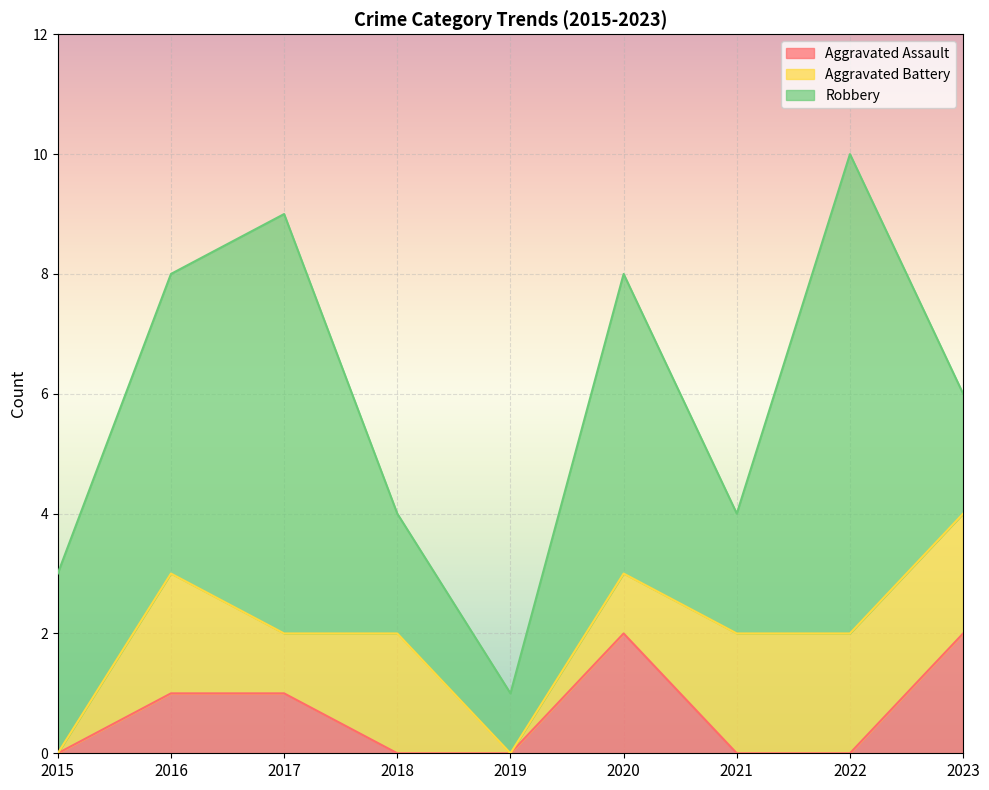

At which category is the sum across all series the highest?

2022